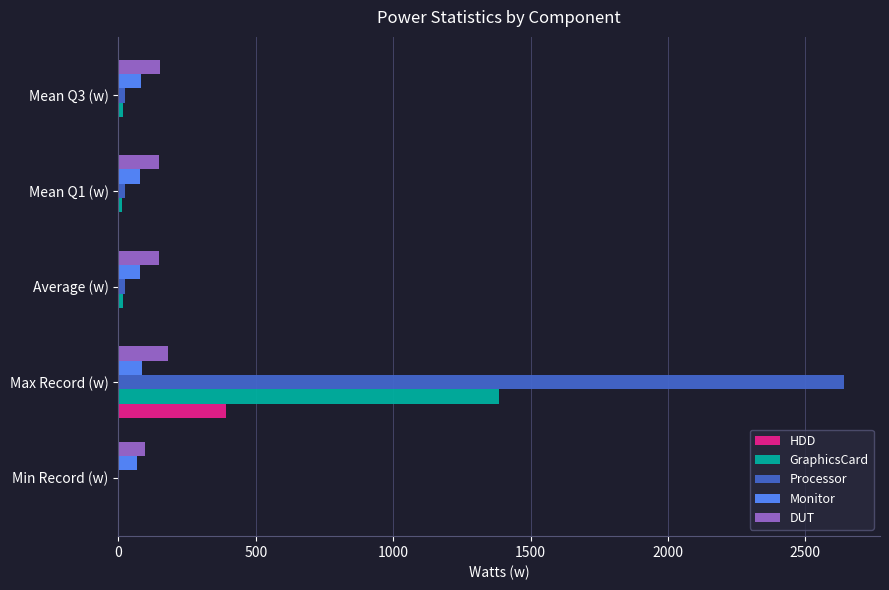

What is the sum of all Monitor values?

390.9